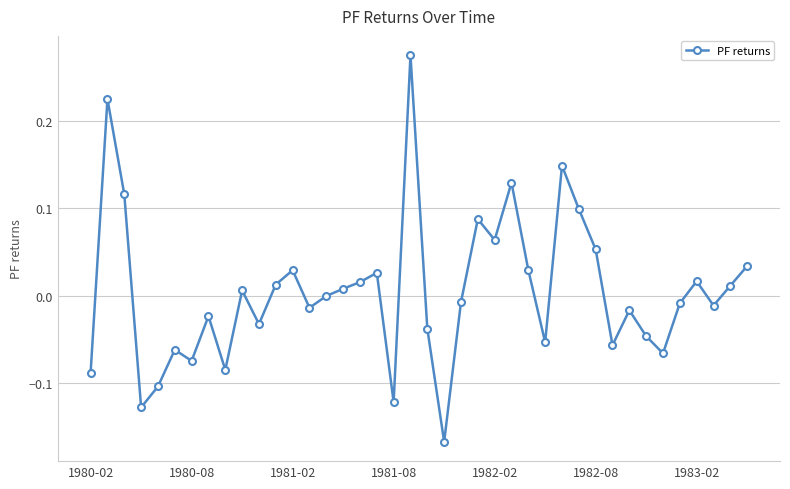

How many categories are shown in the chart?

40